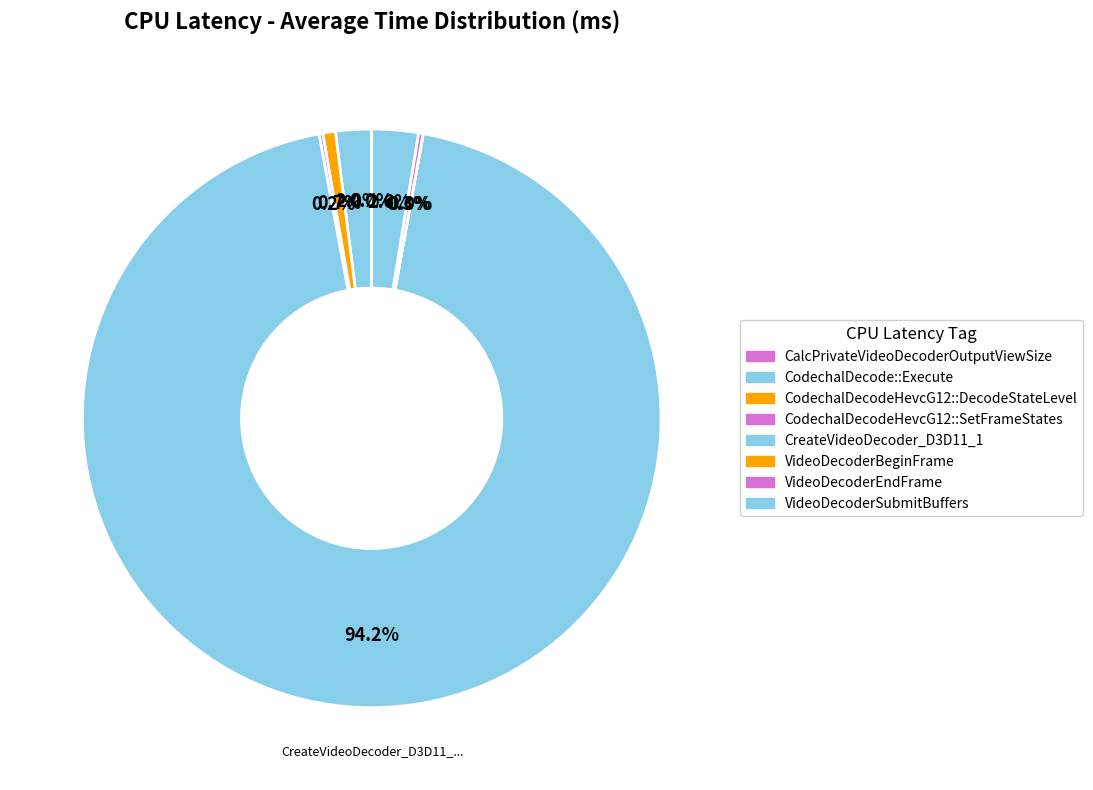

How much of the chart is everything except CodechalDecodeHevcG12::SetFrameStates?

99.8%